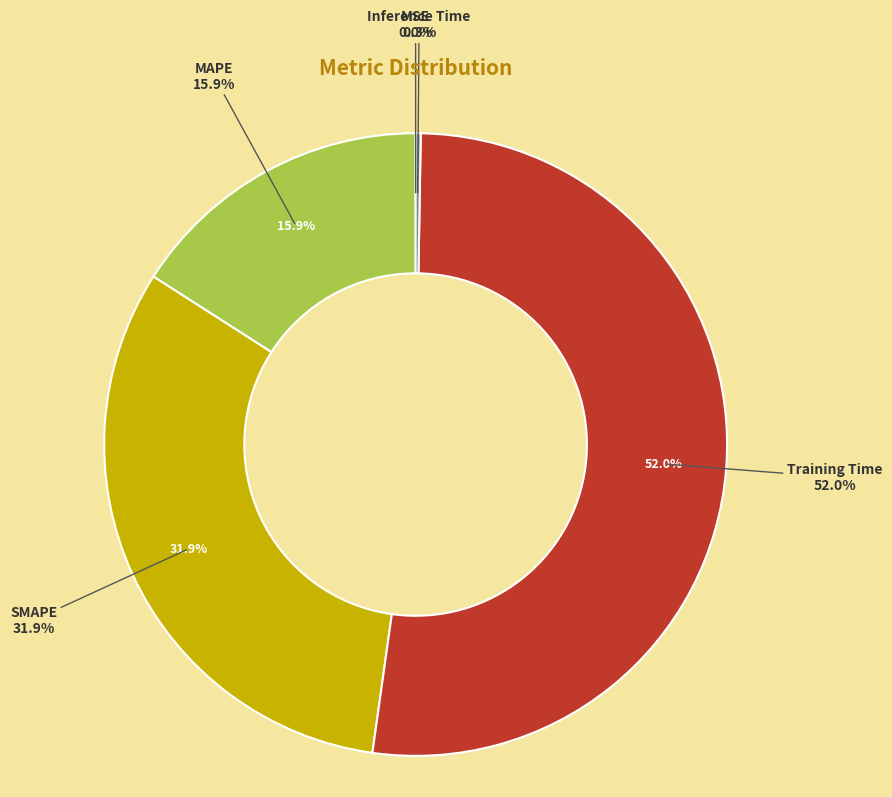

Between MAPE and MSE, which is larger?

MAPE